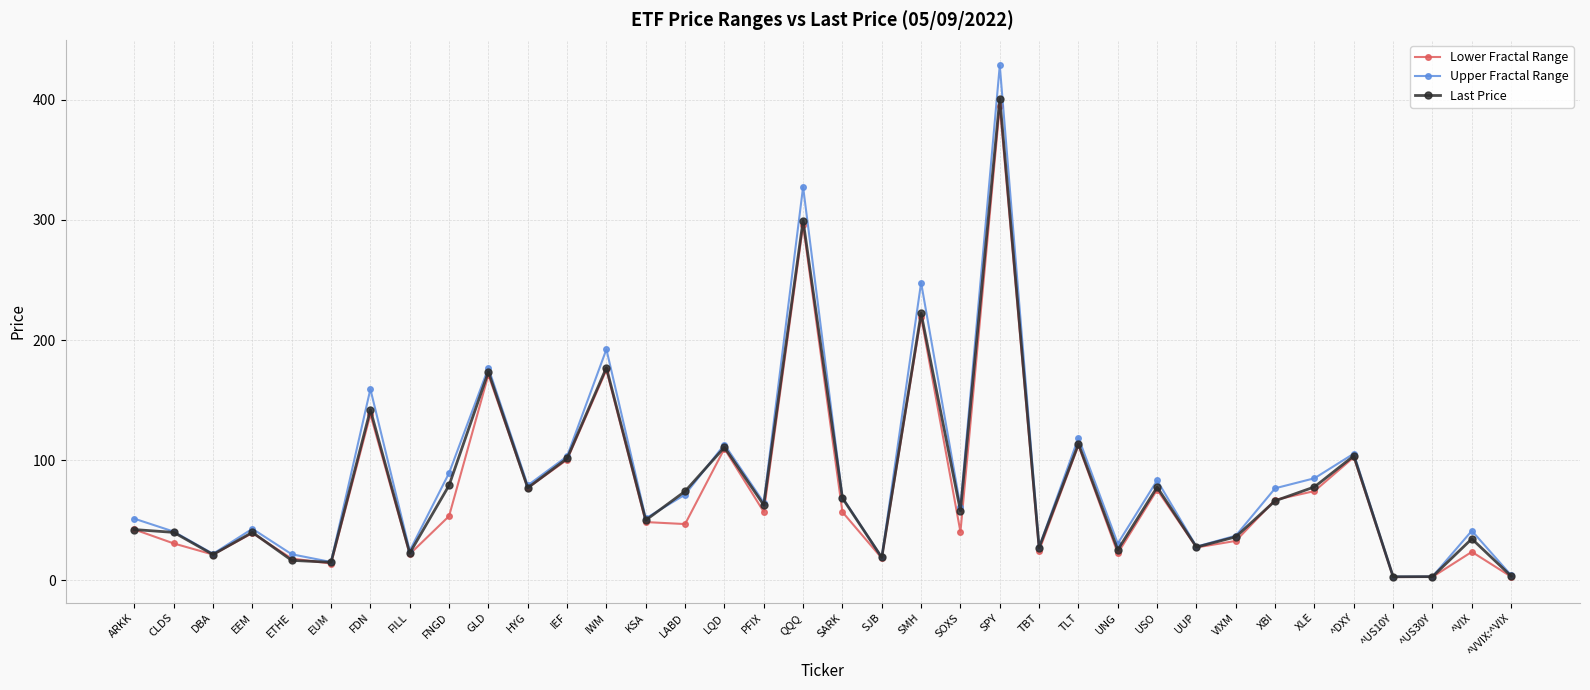

At which category is the sum across all series the highest?

SPY